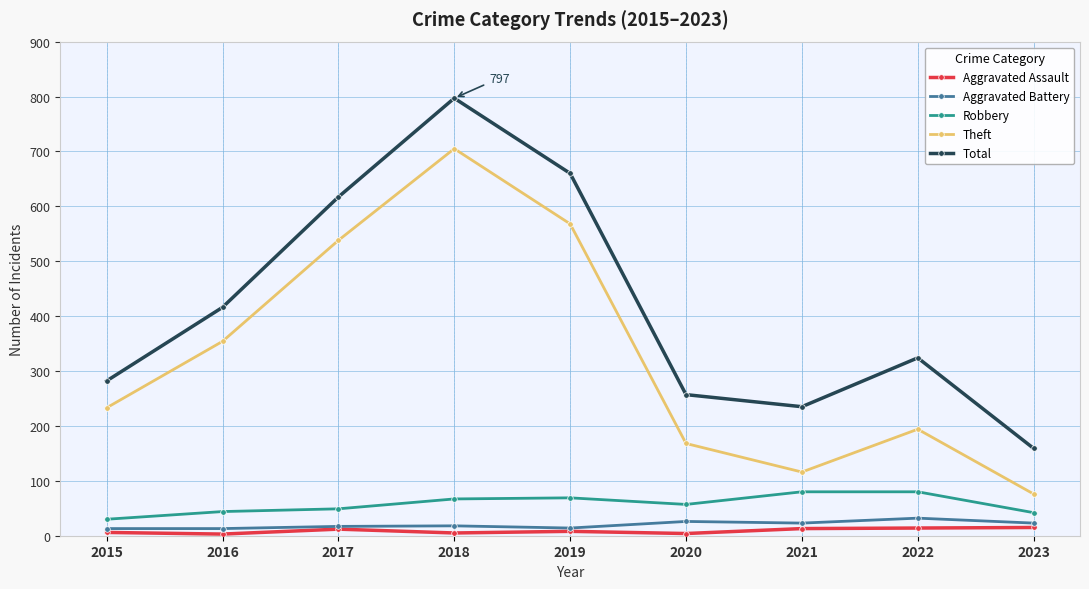

Rank the series by their maximum value, from highest to lowest.

Total, Theft, Robbery, Aggravated Battery, Aggravated Assault